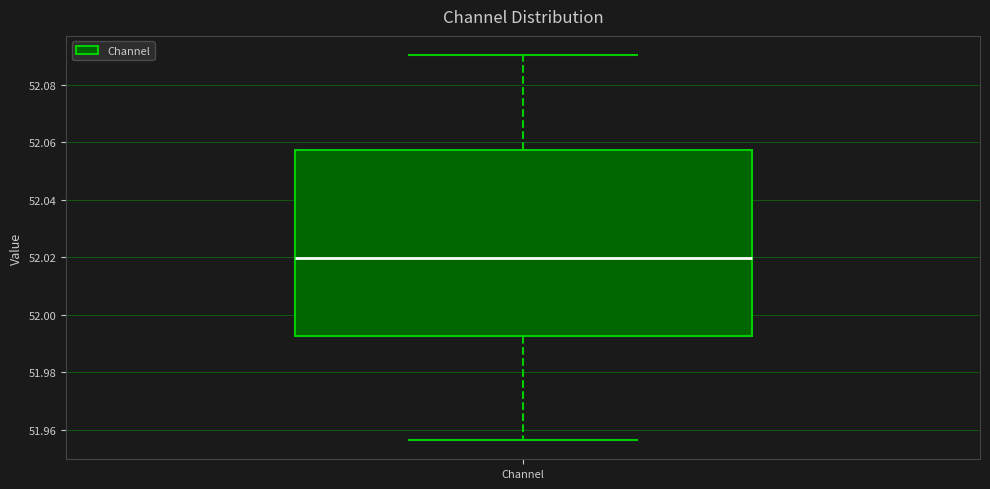

Where does the lower whisker of the box for Channel end on the y-axis? The values are not printed on the chart, so give them approximately, as read against the axis.

51.956